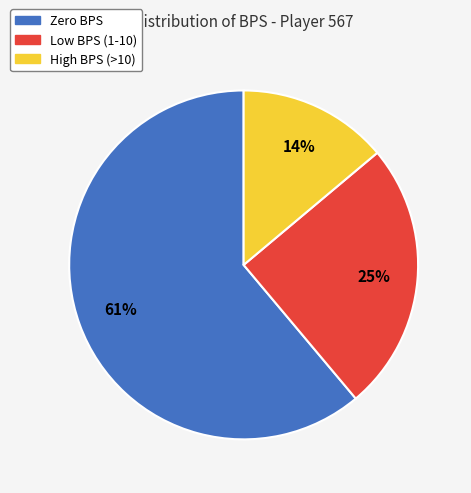

How many segments does this pie chart have?

3